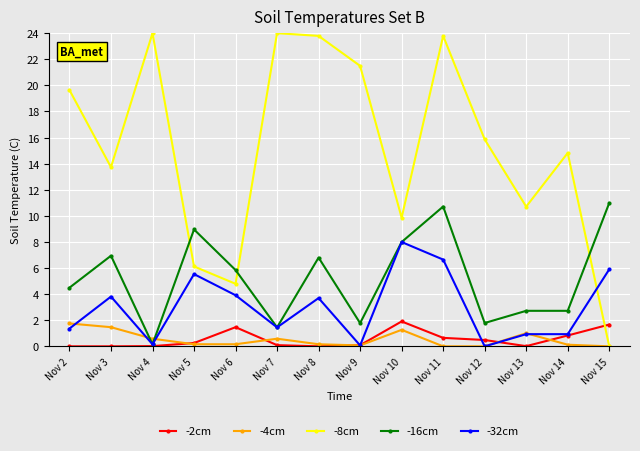

Is it true that -4cm equals 1.5 at Nov 3?

True